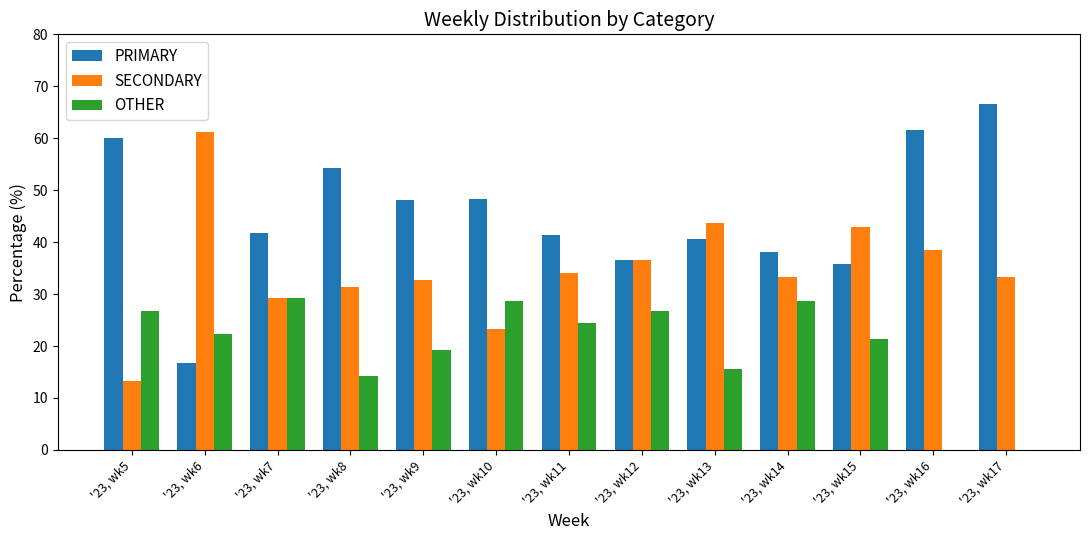

The OTHER series shows 23.8 at '23, wk8. True or false?

False